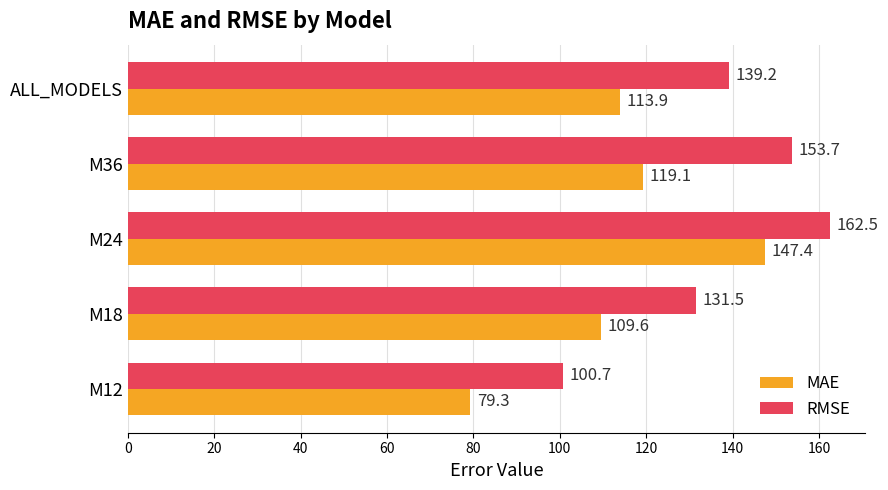

How many values in the RMSE series exceed 139?

3